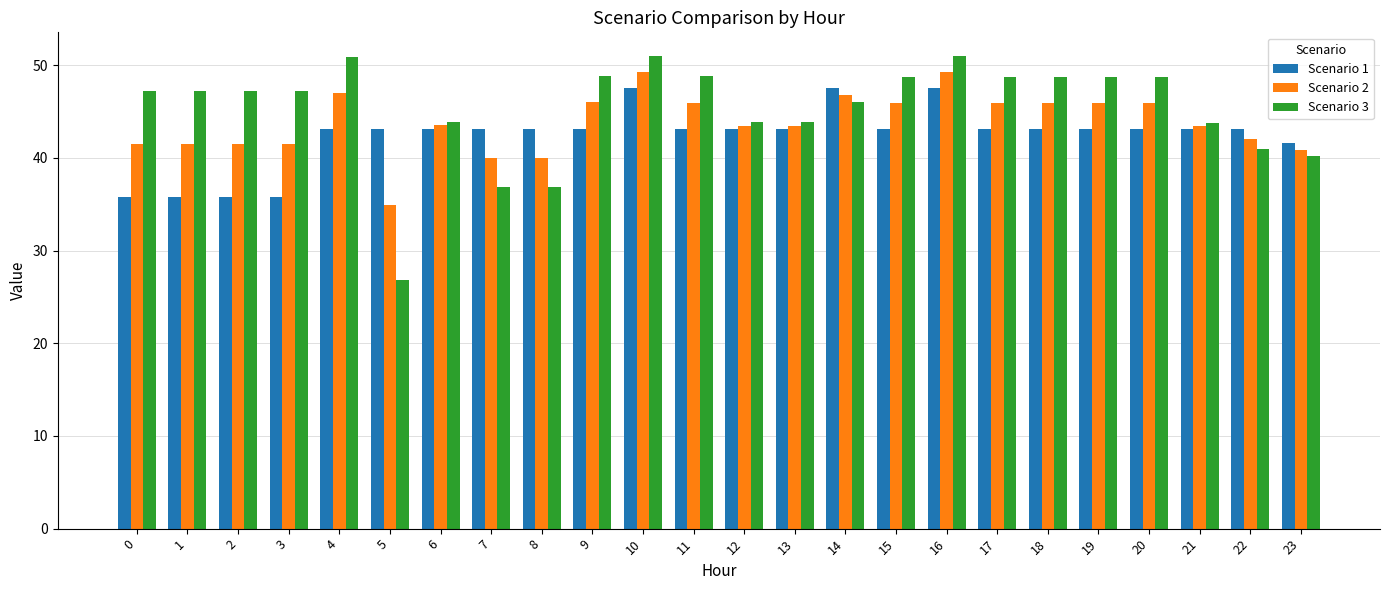

What is the minimum value for Scenario 2?

35.0